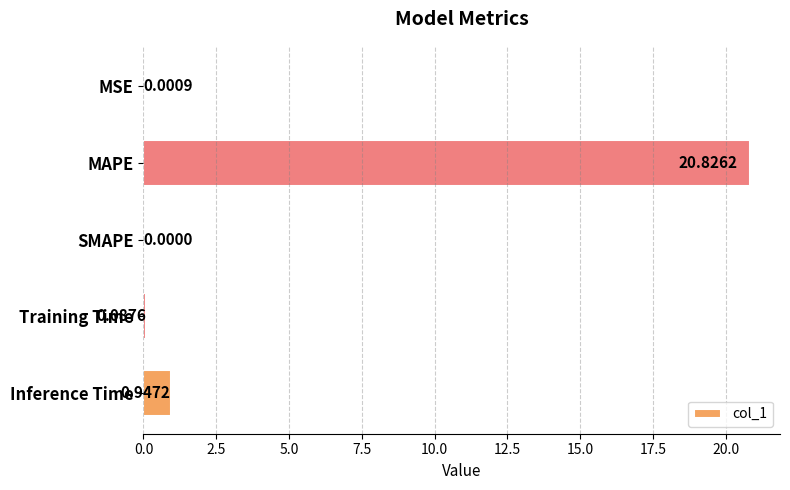

Which has a higher value, Inference Time or SMAPE?

Inference Time